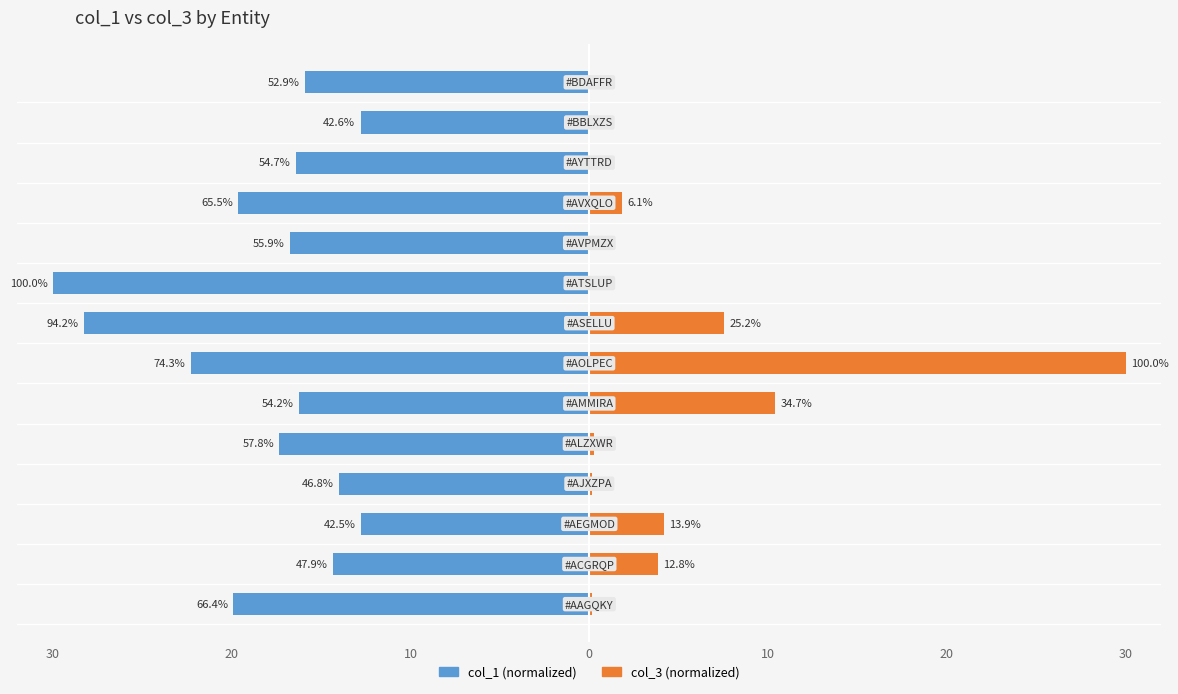

Rank the series by their maximum value, from highest to lowest.

col_3, col_1